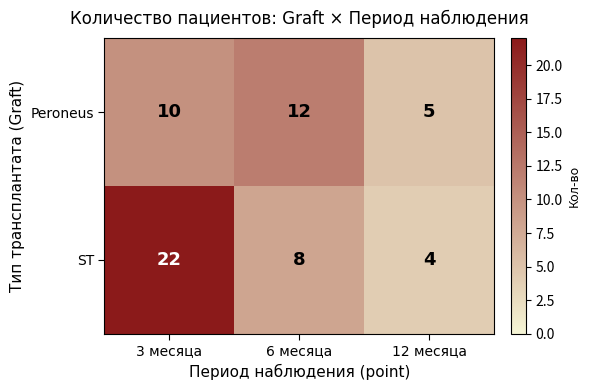

Which series has the largest total across all categories?

ST